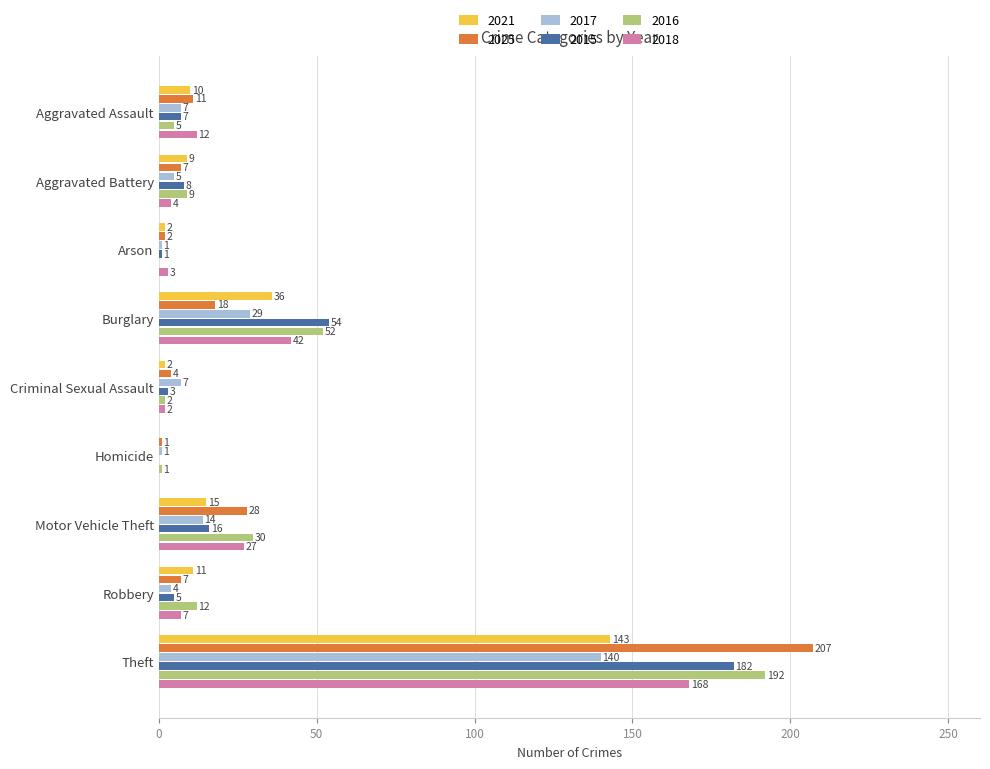

Count the number of categories in the chart.

9